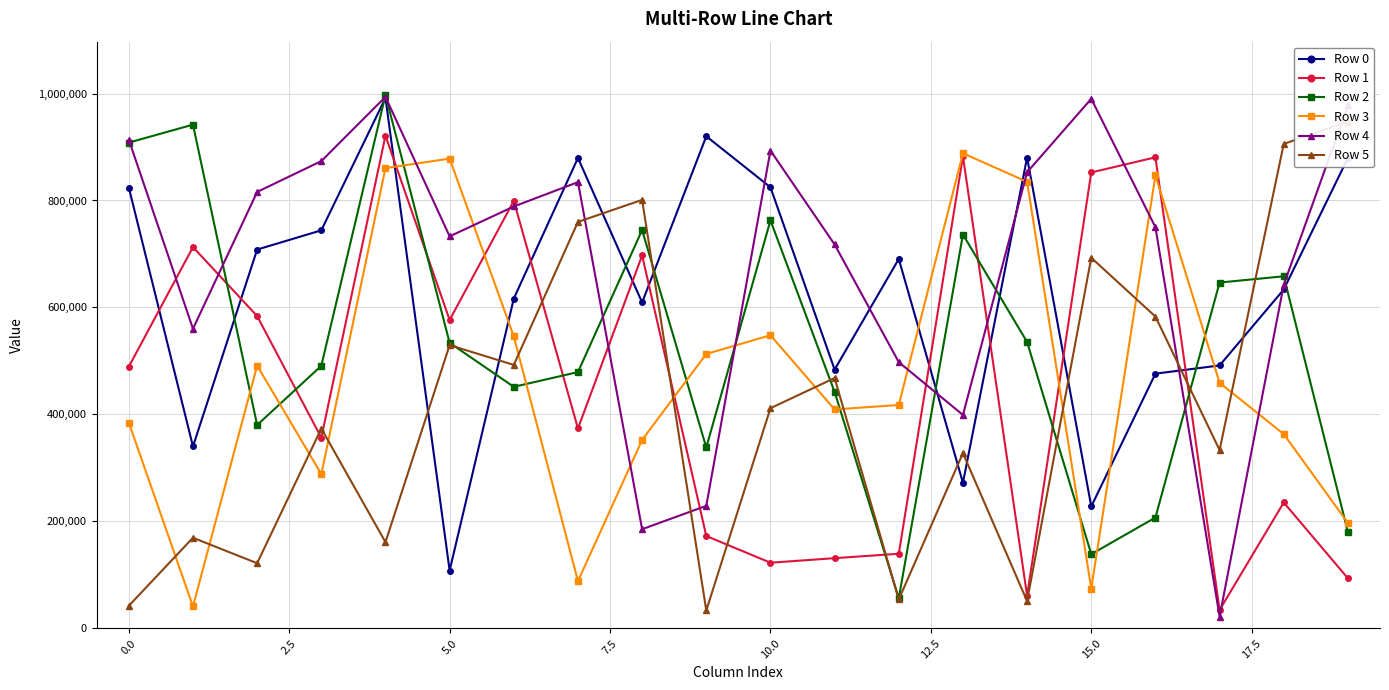

What is the lowest value of the Row 2 series?

56336